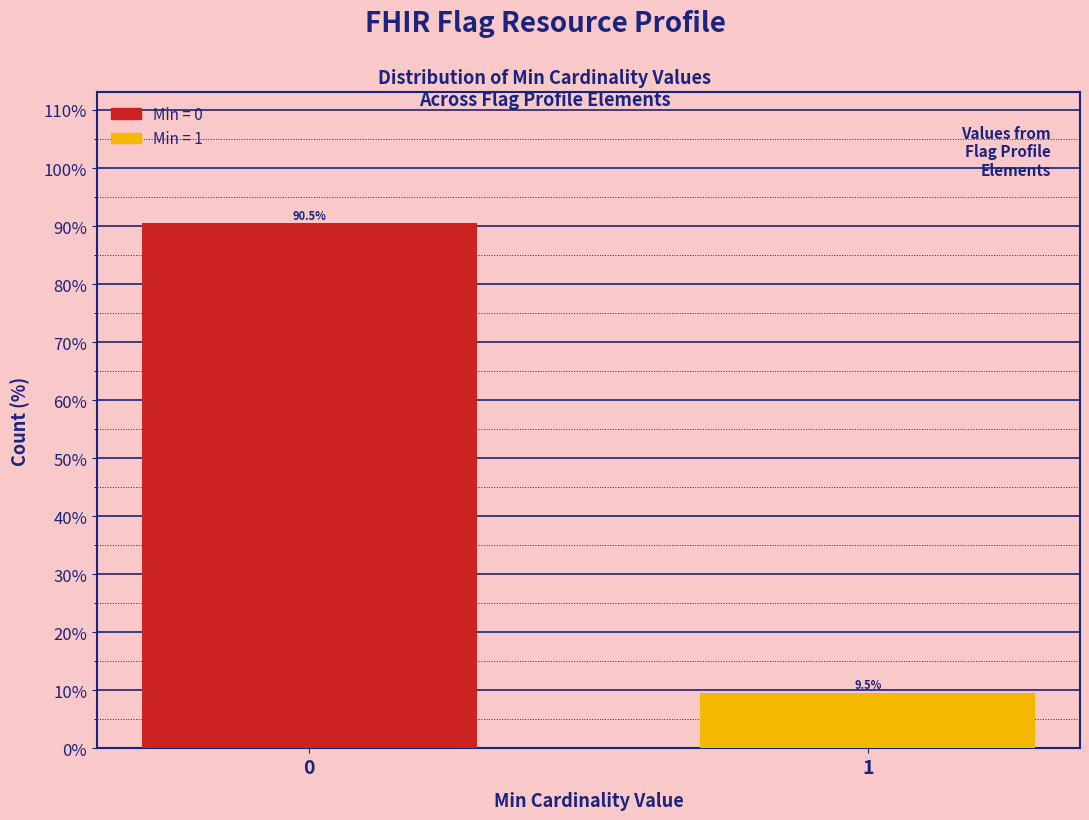

Reading right to left, what are all the values shown in this chart?

9.5	90.5